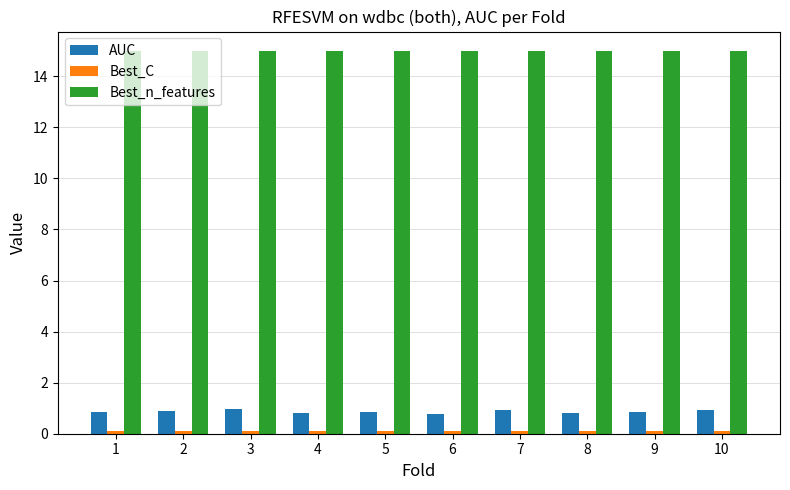

Which series has the largest range (max minus min)?

AUC